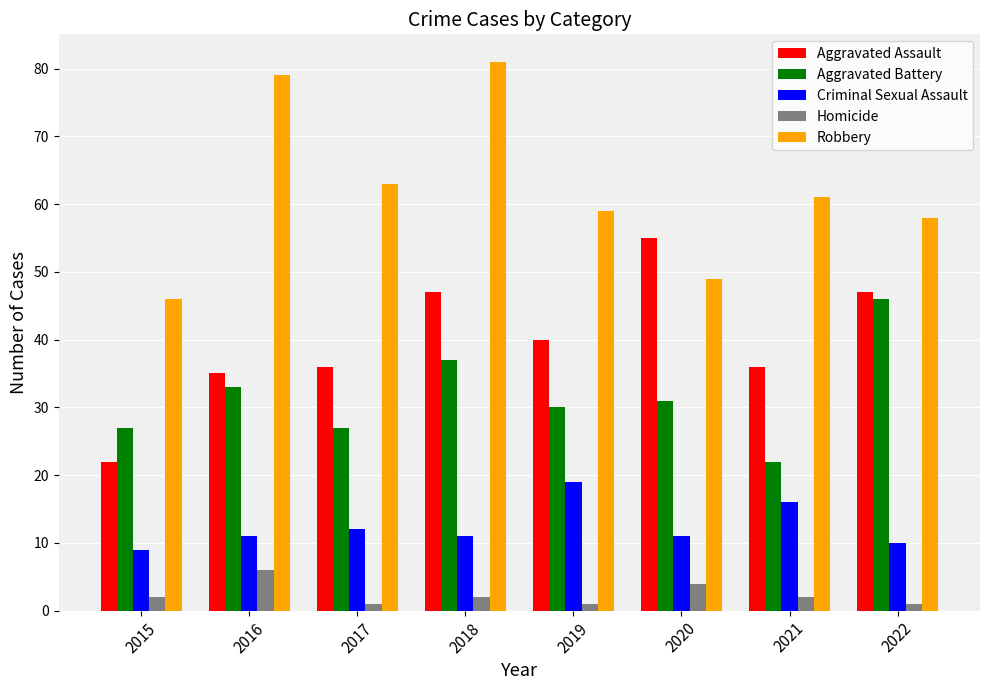

Reading left to right, what are all the values shown in this chart?

Aggravated Assault: 22	35	36	47	40	55	36	47
Aggravated Battery: 27	33	27	37	30	31	22	46
Criminal Sexual Assault: 9	11	12	11	19	11	16	10
Homicide: 2	6	1	2	1	4	2	1
Robbery: 46	79	63	81	59	49	61	58